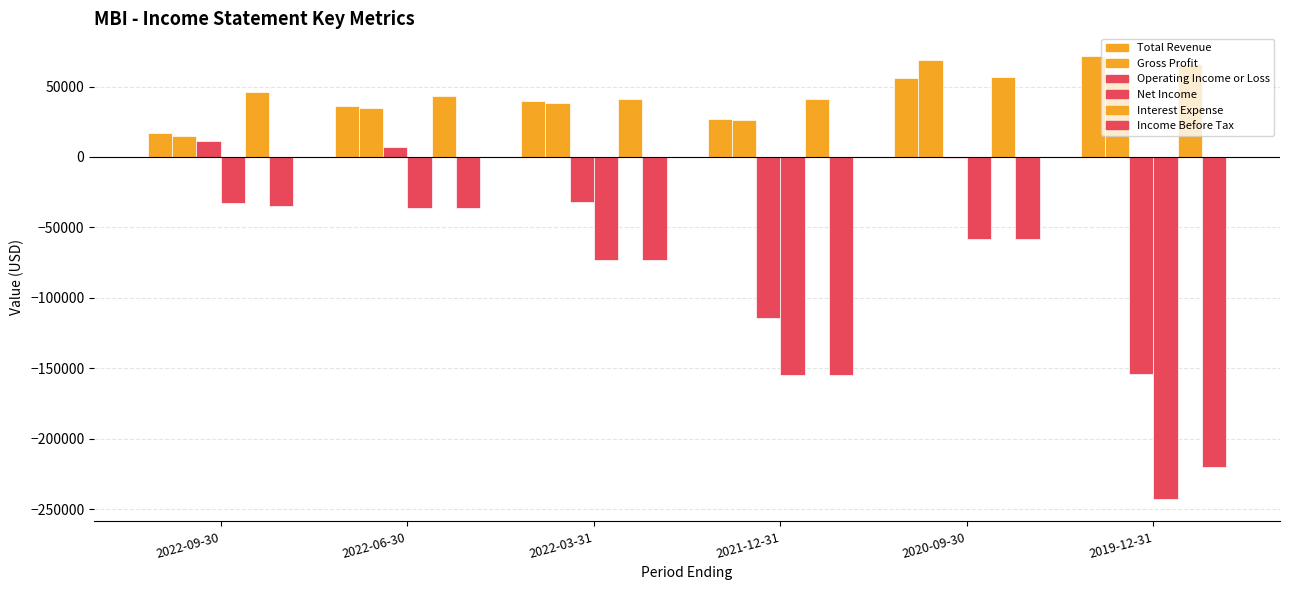

How many categories are shown in the chart?

6